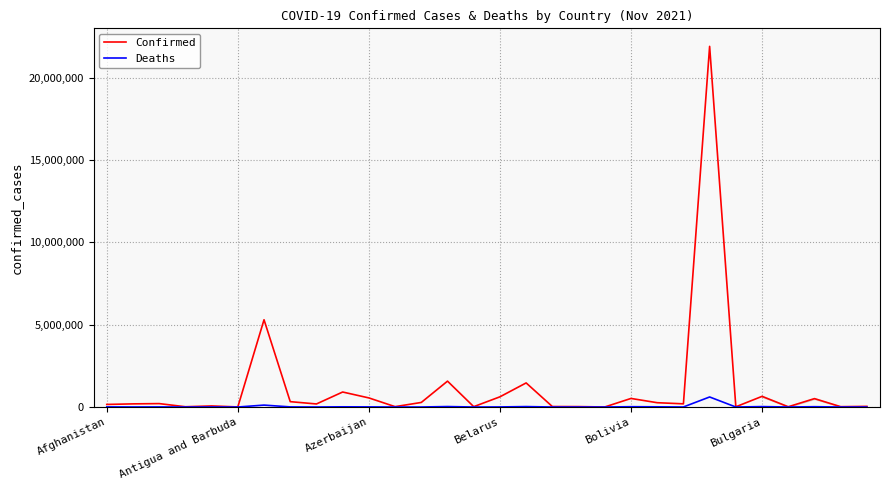

List the series in order of their peak value, lowest first.

Deaths, Confirmed